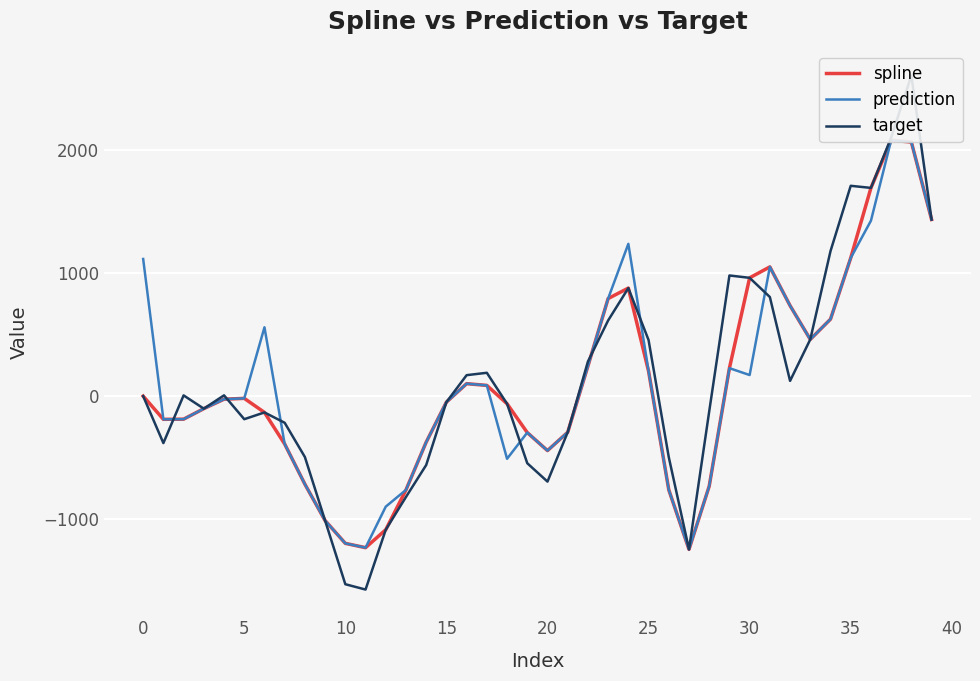

What are all the series names shown in the legend?

spline, prediction, target